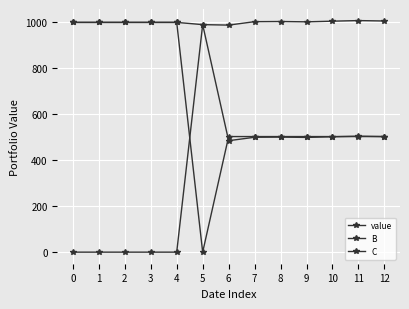

List the series in order of their overall mean, highest first.

value, C, B